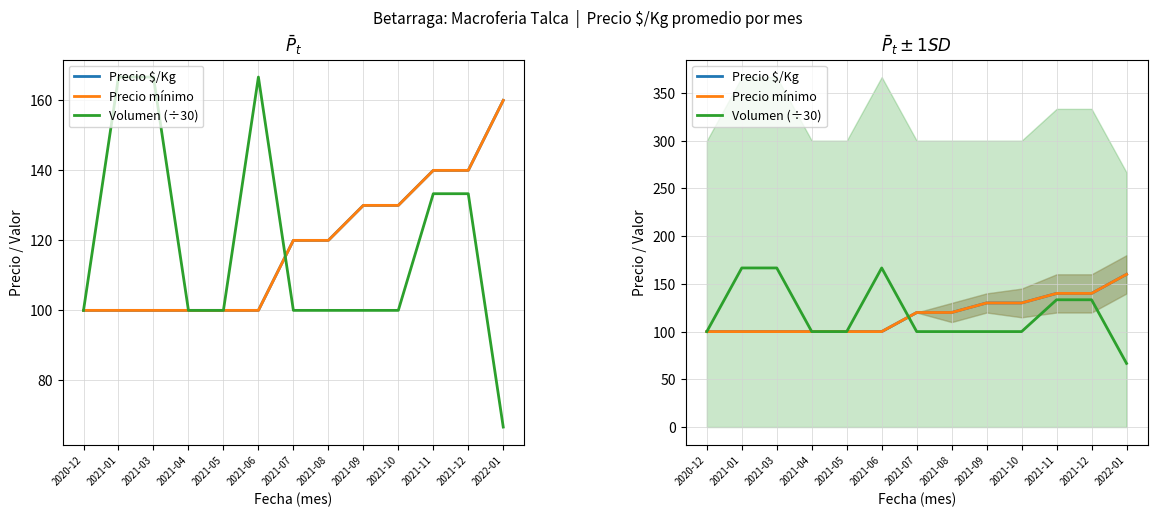

What is the minimum value for Precio mínimo?

100.0